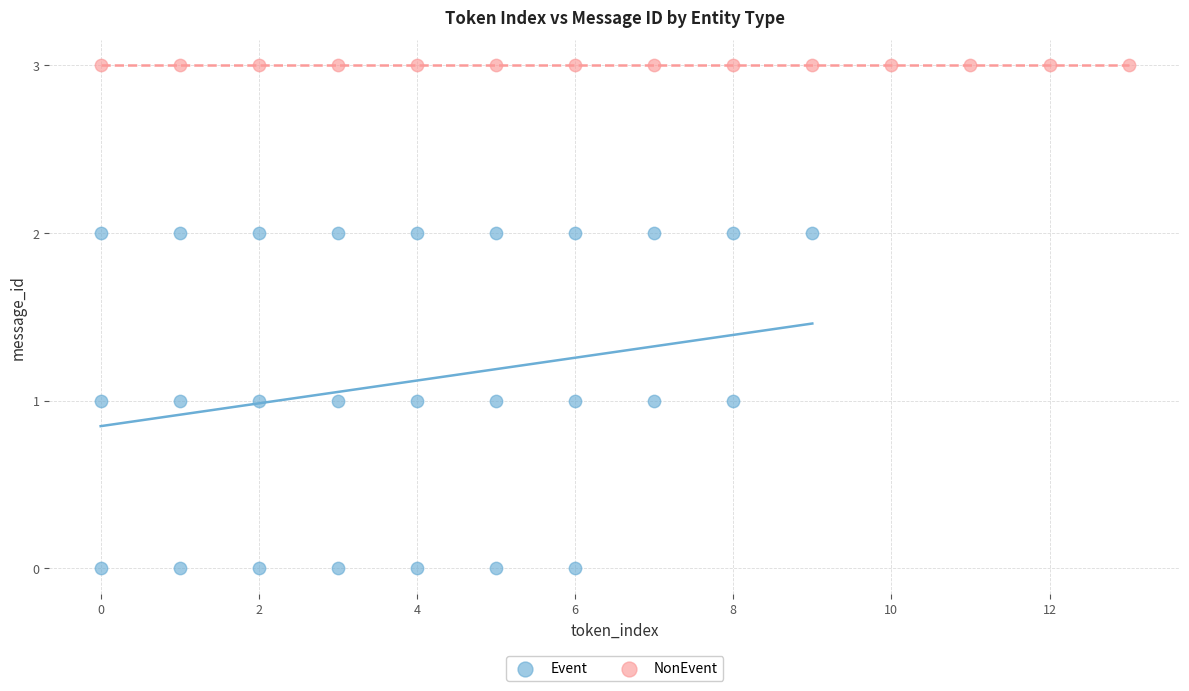

Which series contains the lowest Y value?

Event